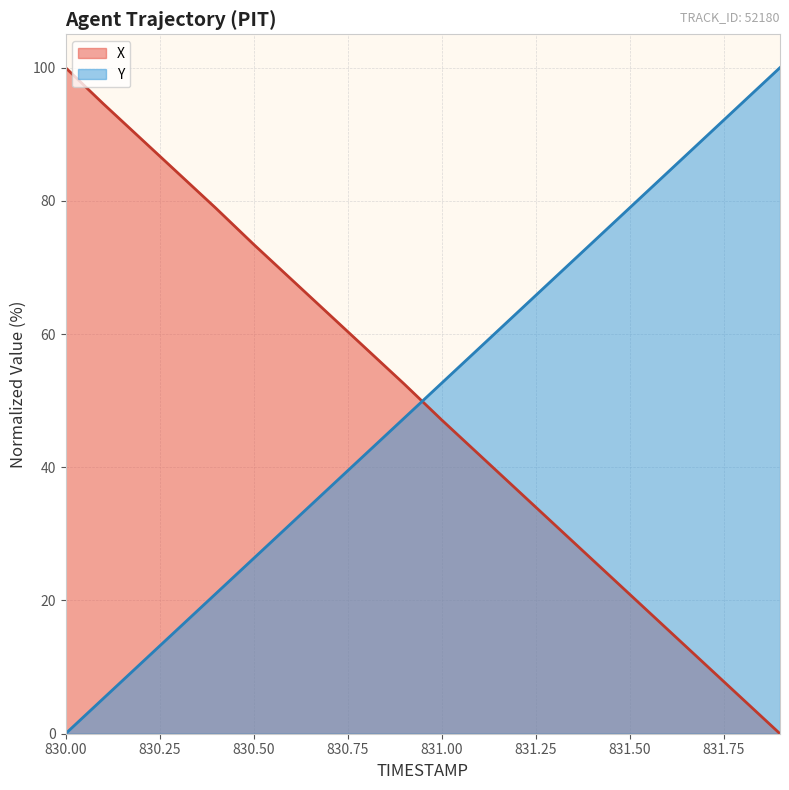

What is the difference between the maximum and minimum values in the Y series?

100.0